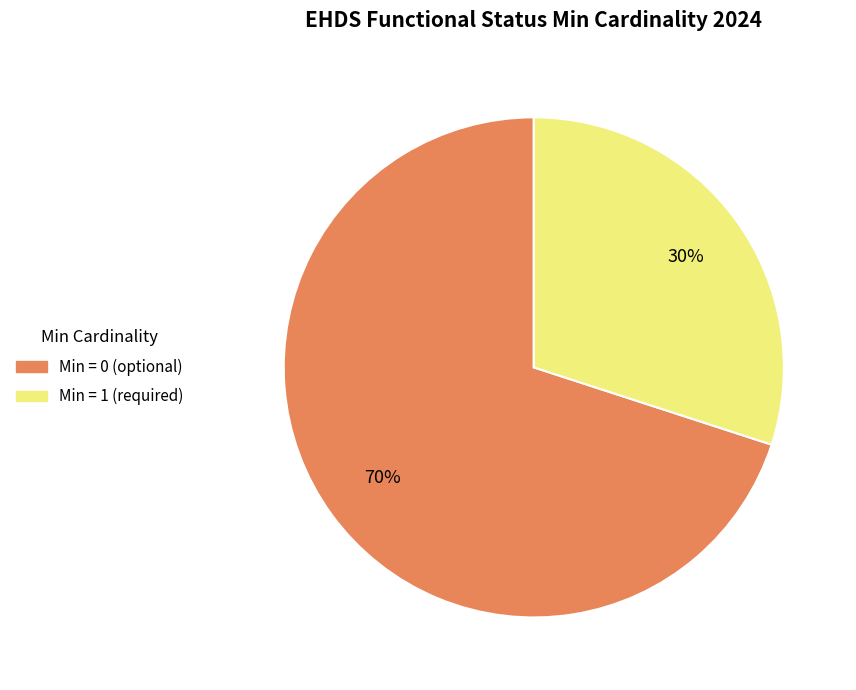

To the nearest percent, what is the average slice percentage?

50%